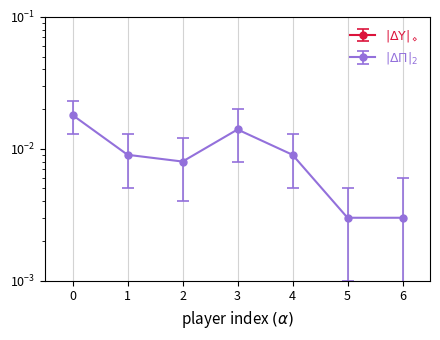

What is the average value of the |\Delta\Upsilon|_\diamond series?

7.6